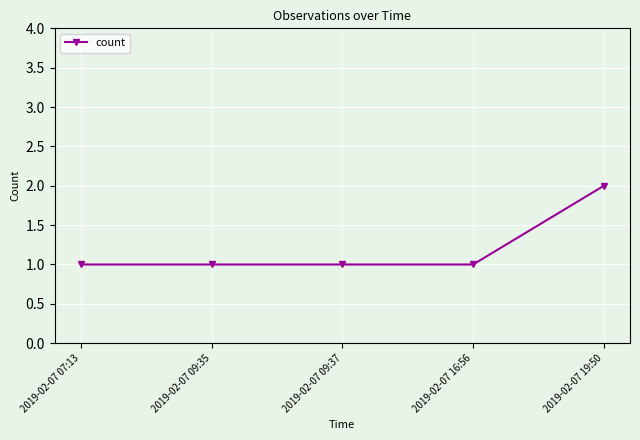

What is the change in value from 2019-02-07 09:35 to 2019-02-07 19:50?

+1